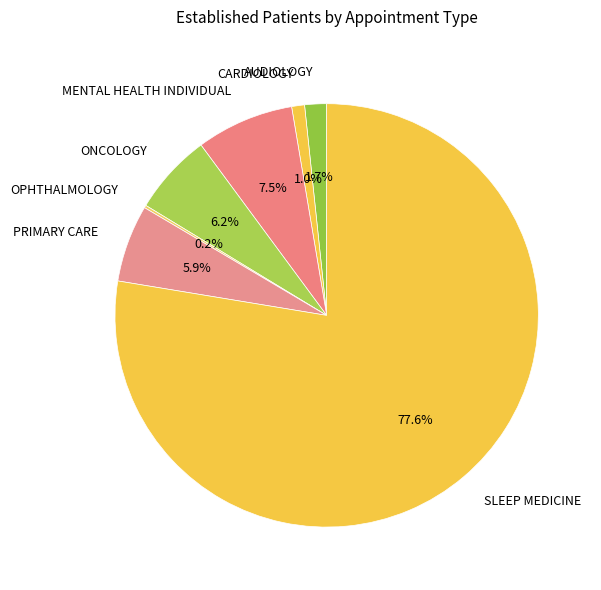

True or false: ONCOLOGY accounts for 15% of the total.

False